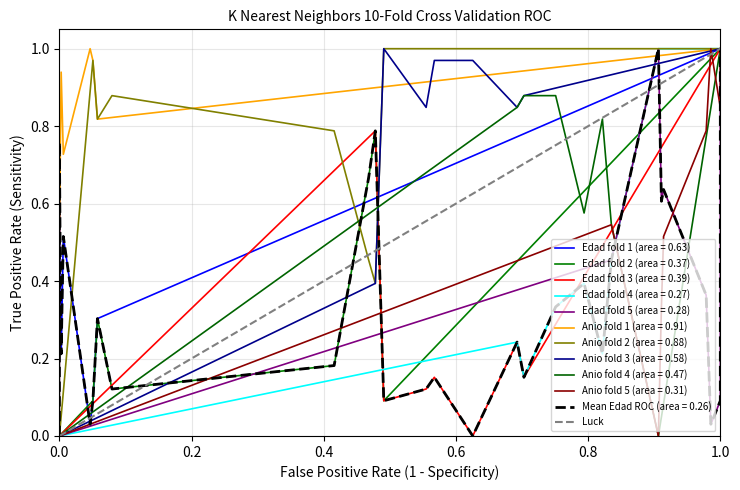

The Anio fold 2 (area = 0.88) series shows 1.0 at 1.0. True or false?

True